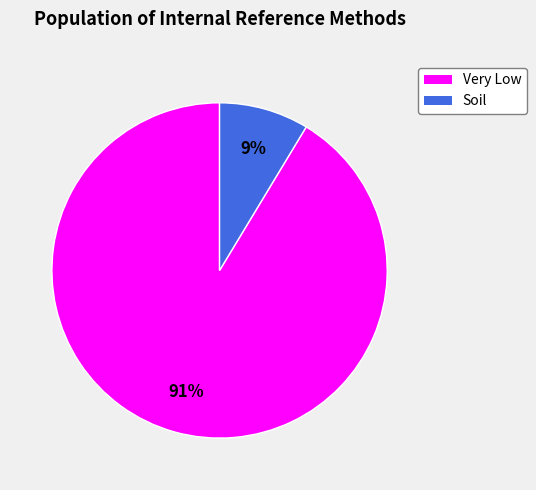

To the nearest percent, what portion does Soil represent?

9%